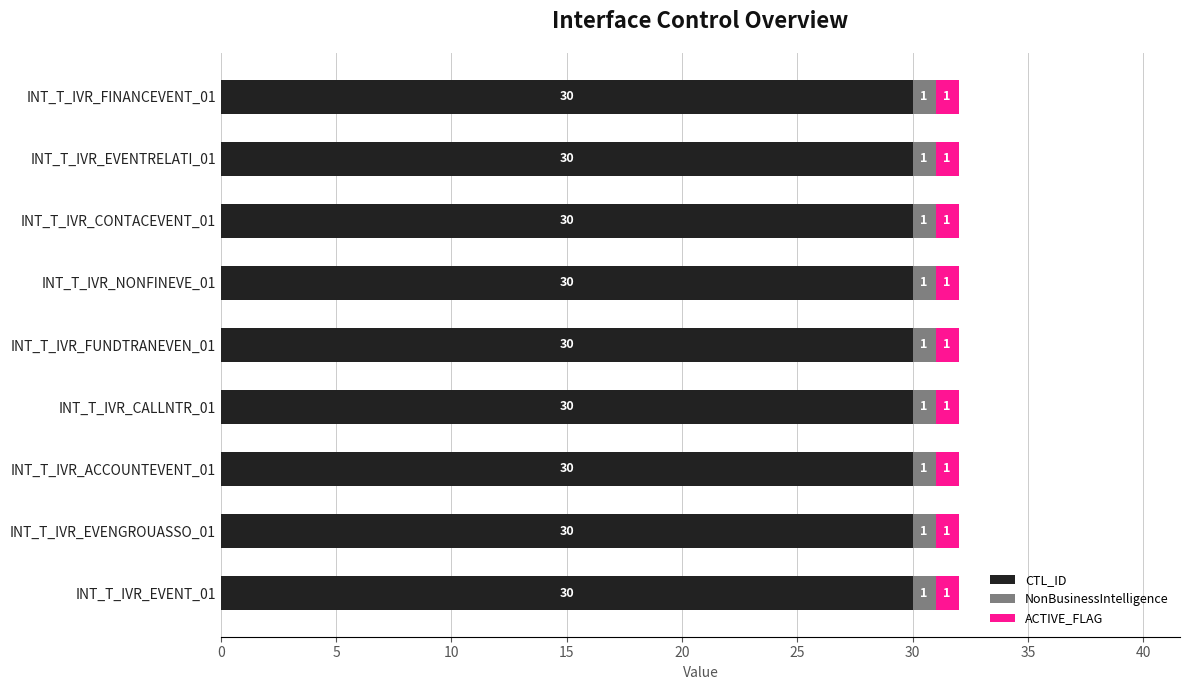

What is the maximum value for CTL_ID?

30